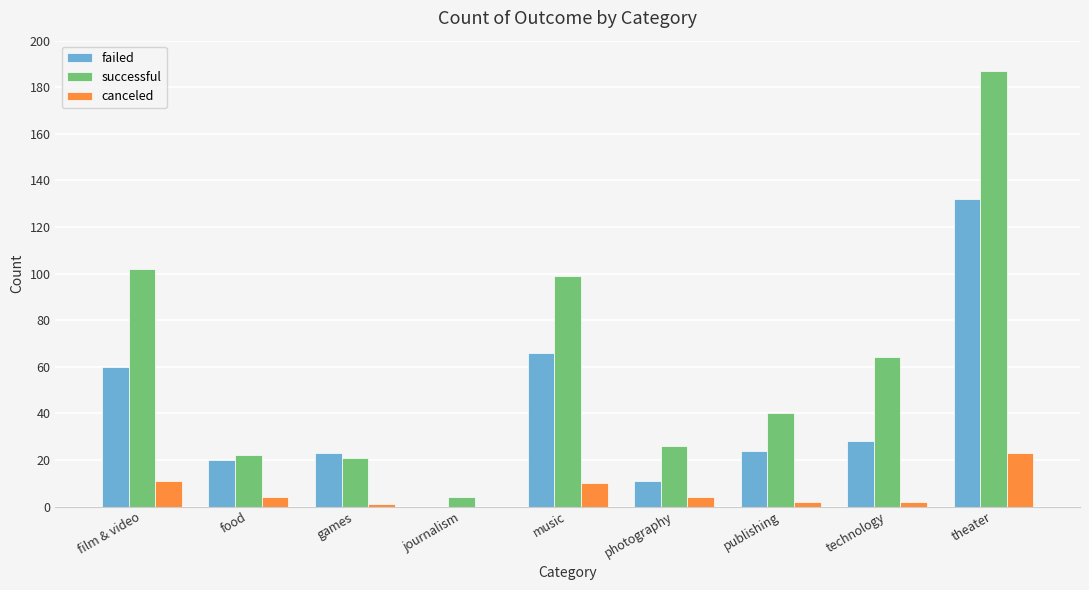

What value does the canceled series have at music, to the nearest 10?

10